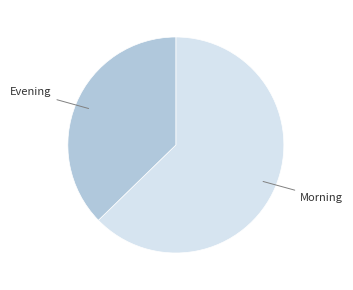

Combined, do Morning and Evening account for over 50%?

Yes